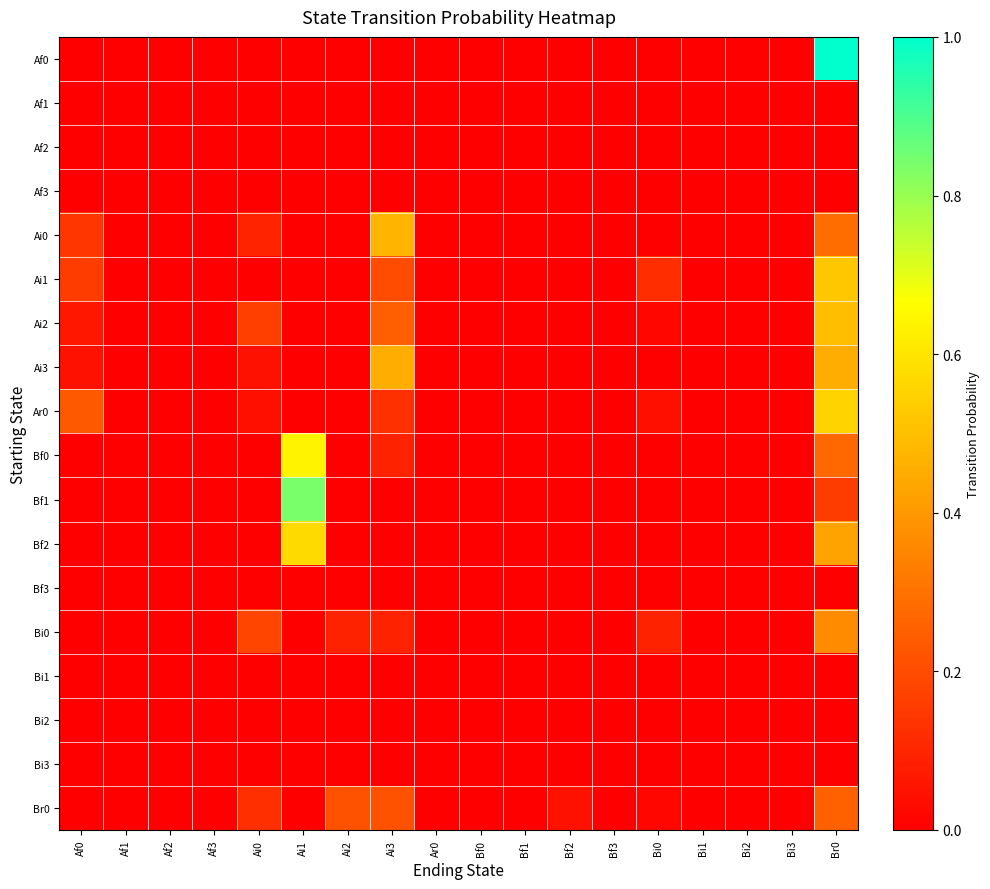

What is the greatest value displayed?

1.0